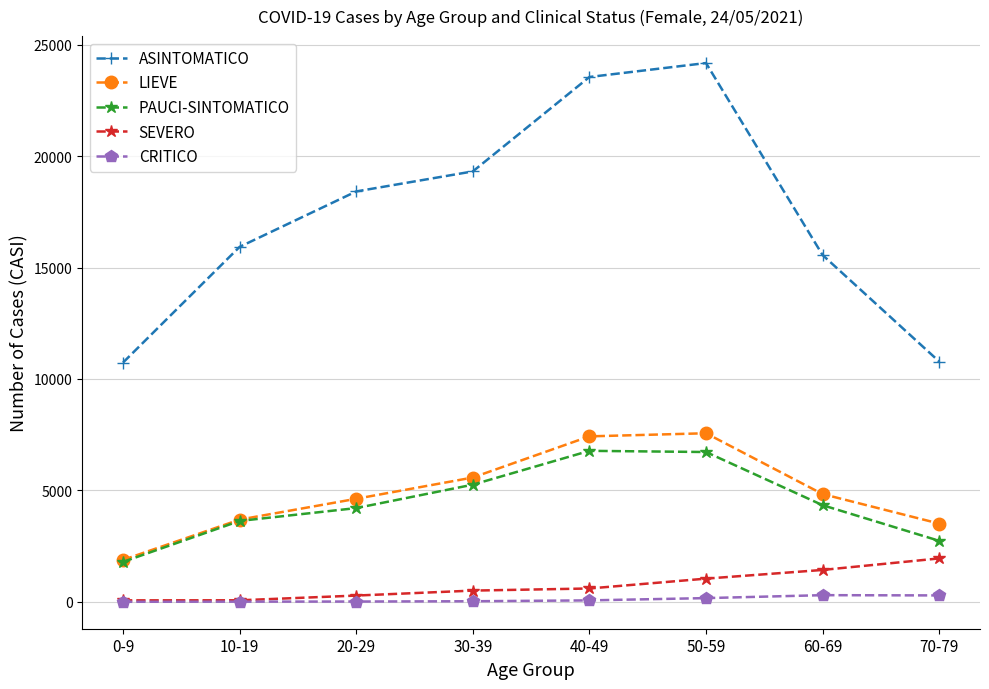

What is the difference between the maximum and minimum values in the PAUCI-SINTOMATICO series?

4983